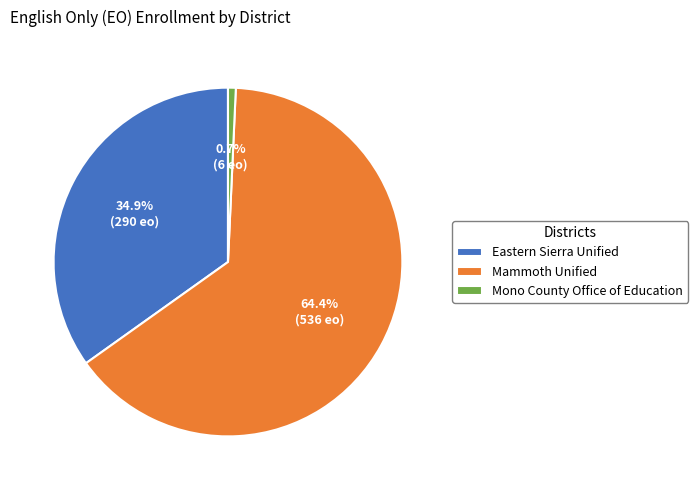

To the nearest percent, what percentage of the pie is Mammoth Unified?

64%